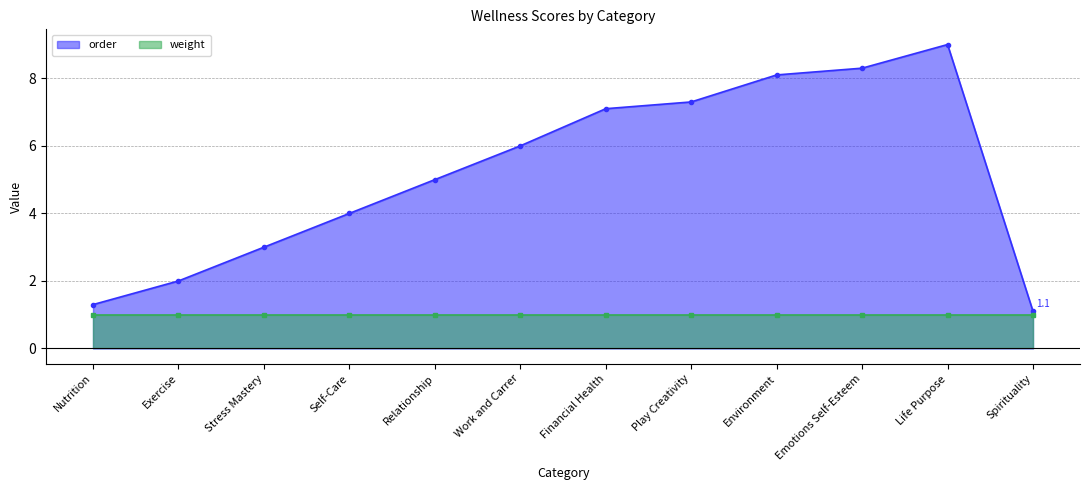

What is the sum of the values at Environment and Life Purpose?

17.1